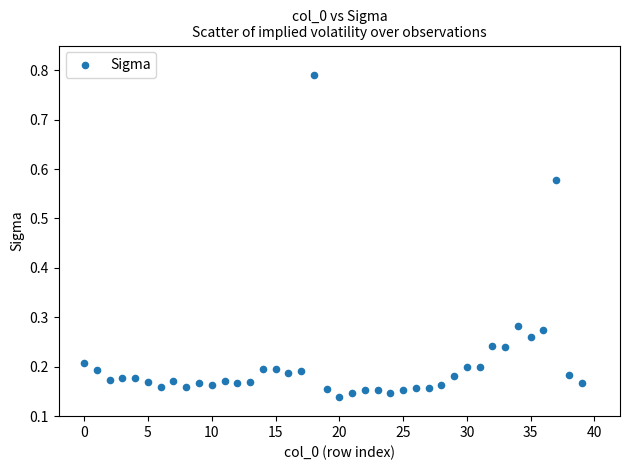

What is the range of Y values (max minus min)?

0.7